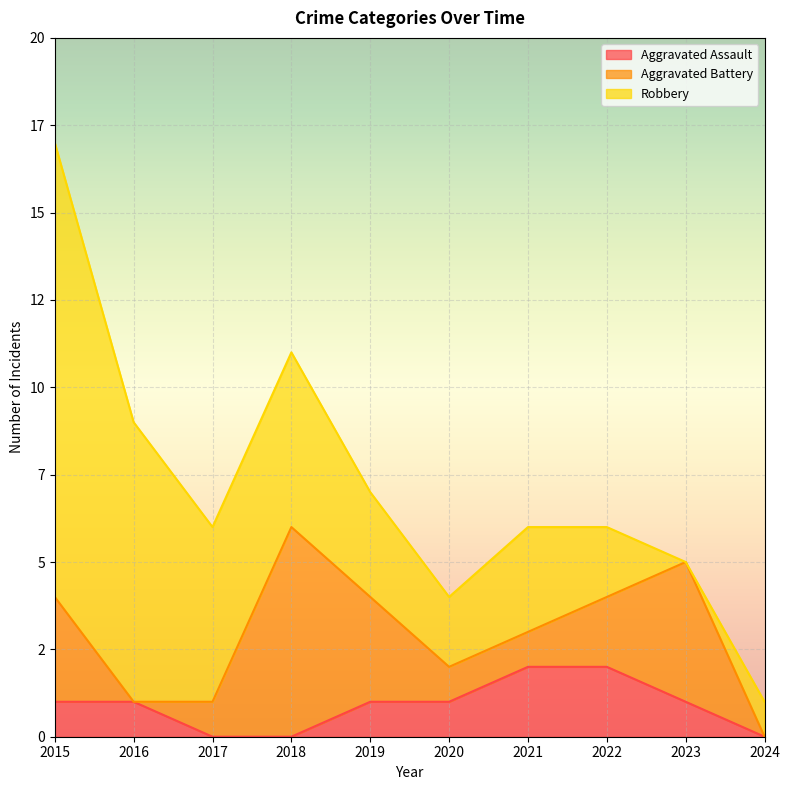

At which label does Aggravated Battery first exceed 2?

2015